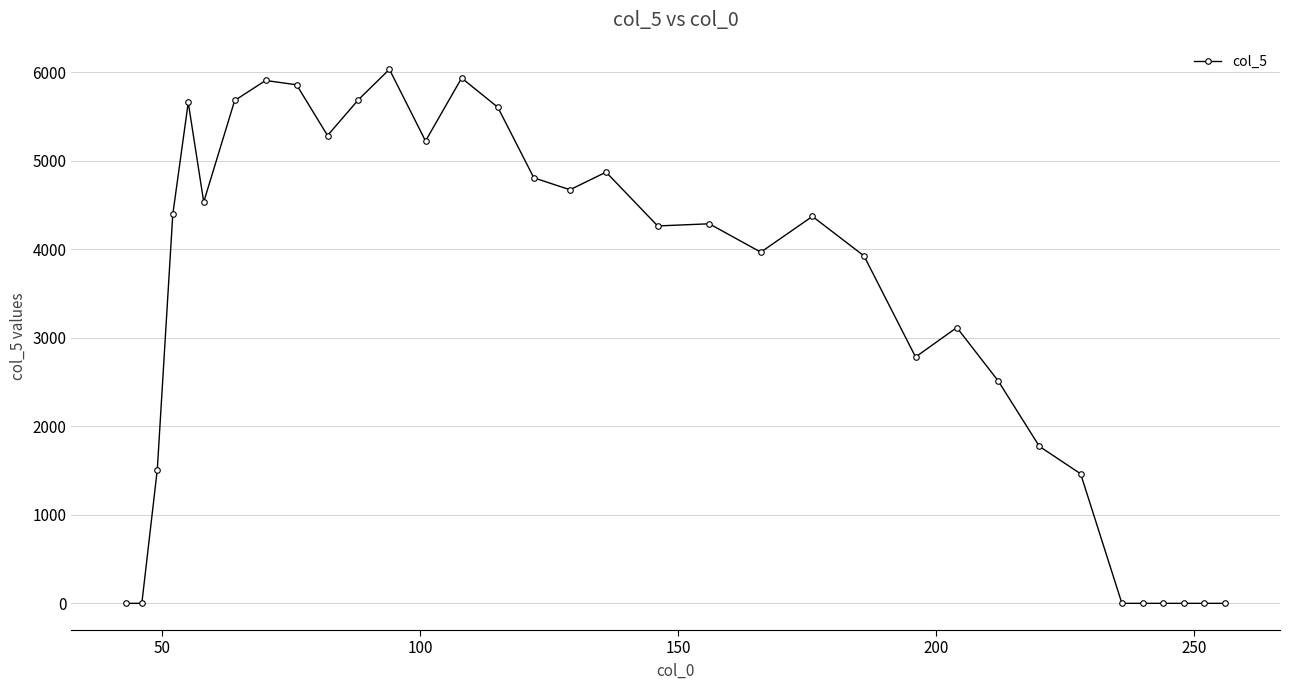

What is the sum of all values?

114183.7